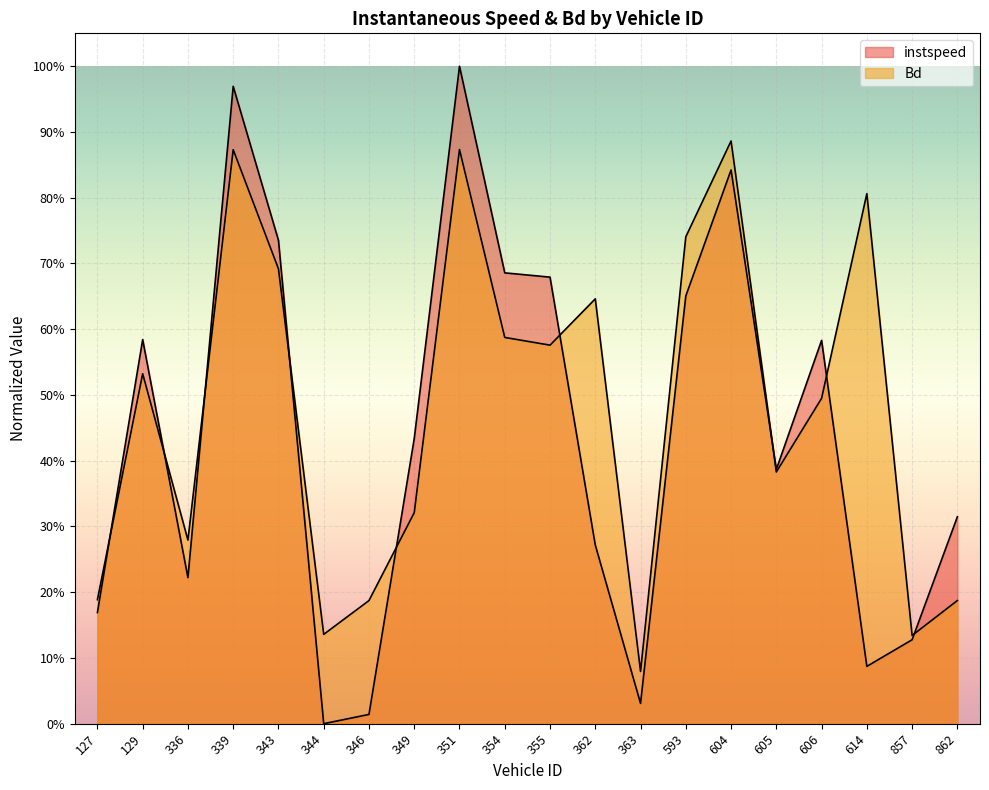

What is the total value across all series at 606?

1.1